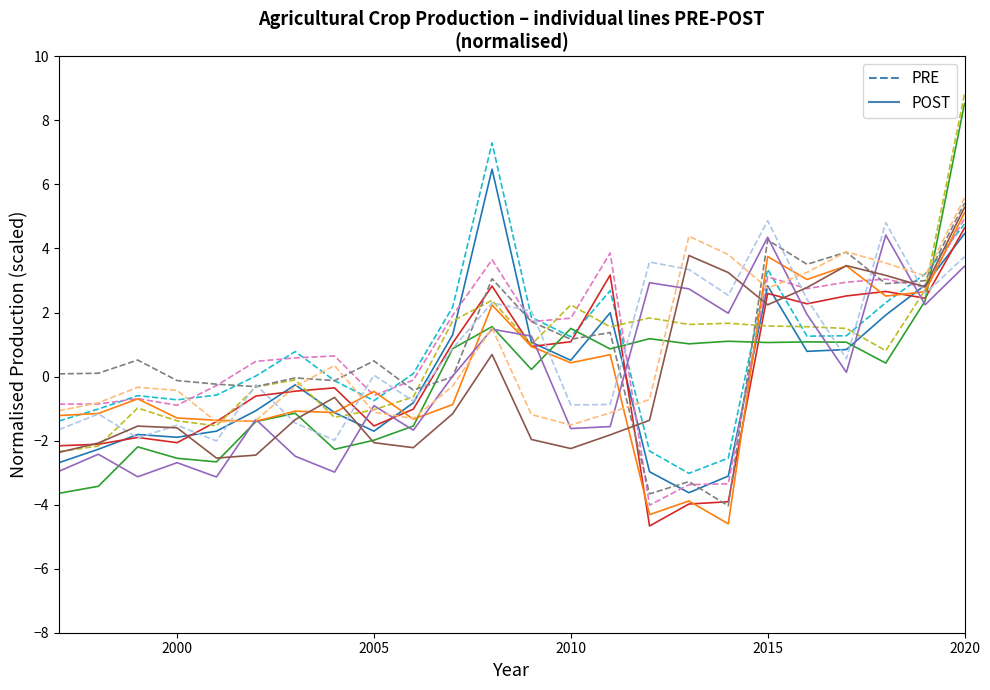

What is the smallest value displayed?

-4.7